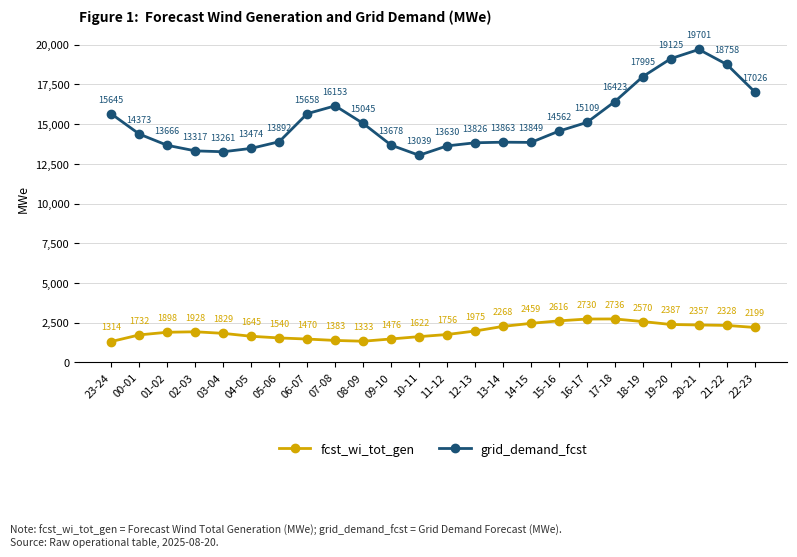

At which label is grid_demand_fcst closest to 16370?

17-18